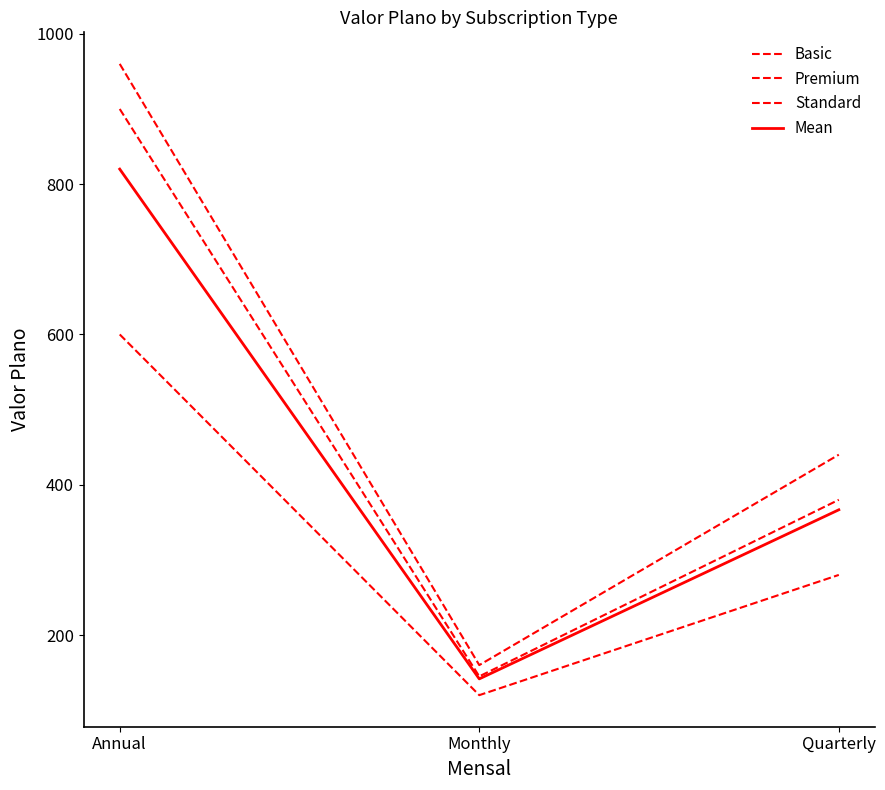

List the series in order of their peak value, highest first.

Premium, Standard, Mean, Basic